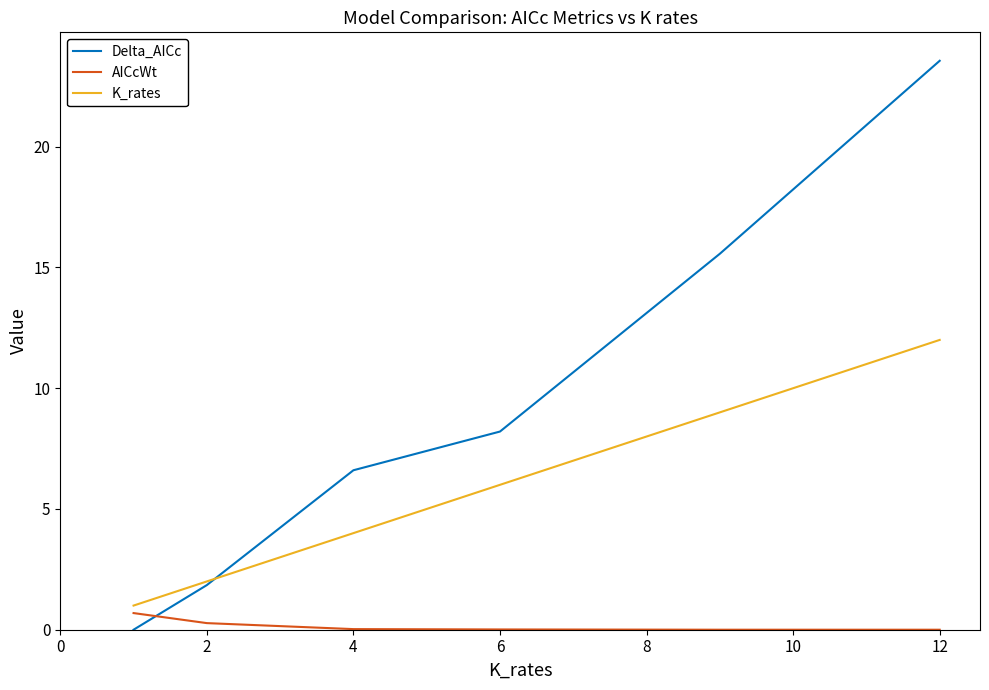

After their last crossing, which series has the higher values: AICcWt or Delta_AICc?

Delta_AICc